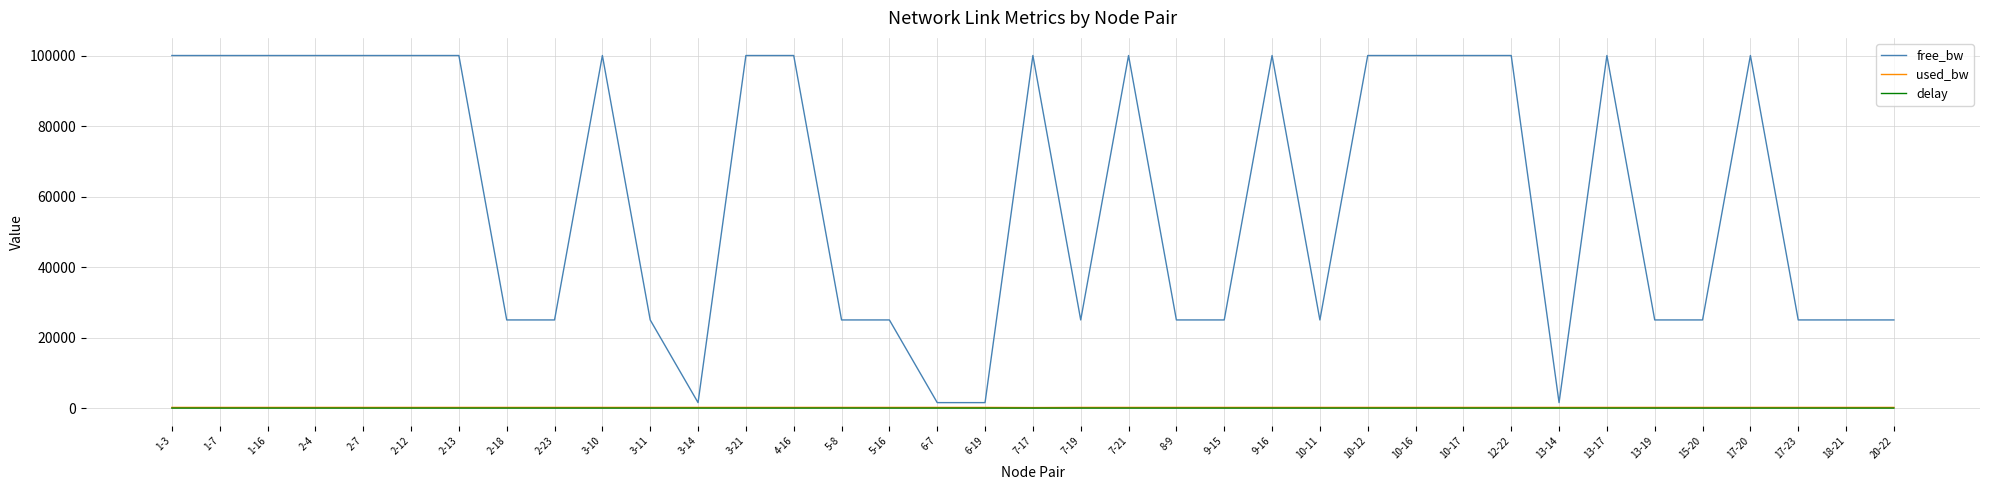

Which series has the largest total across all categories?

free_bw